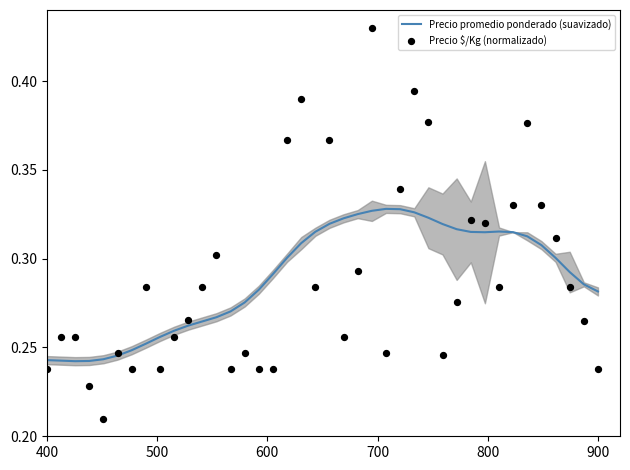

Which series contains the lowest Y value?

Precio $/Kg (normalizado)